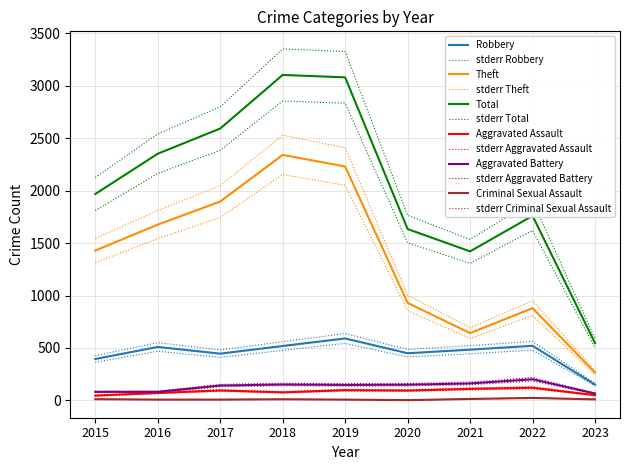

True or false: Aggravated Battery and Total cross at least once.

False